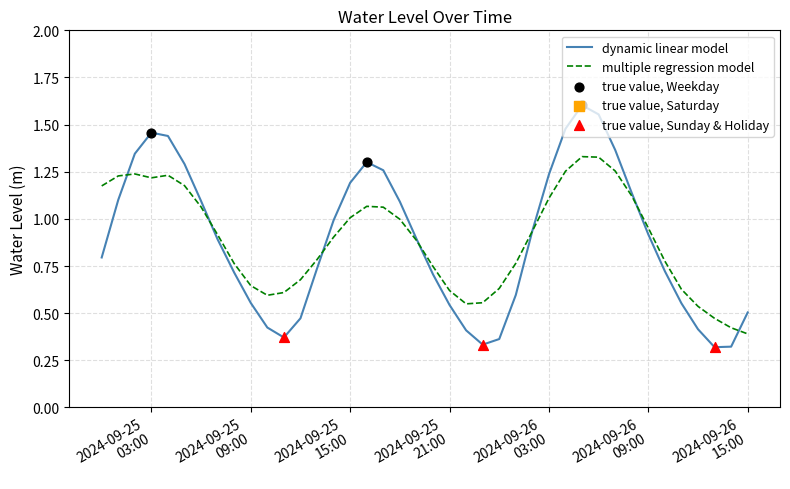

Which series has the largest range (max minus min)?

dynamic linear model